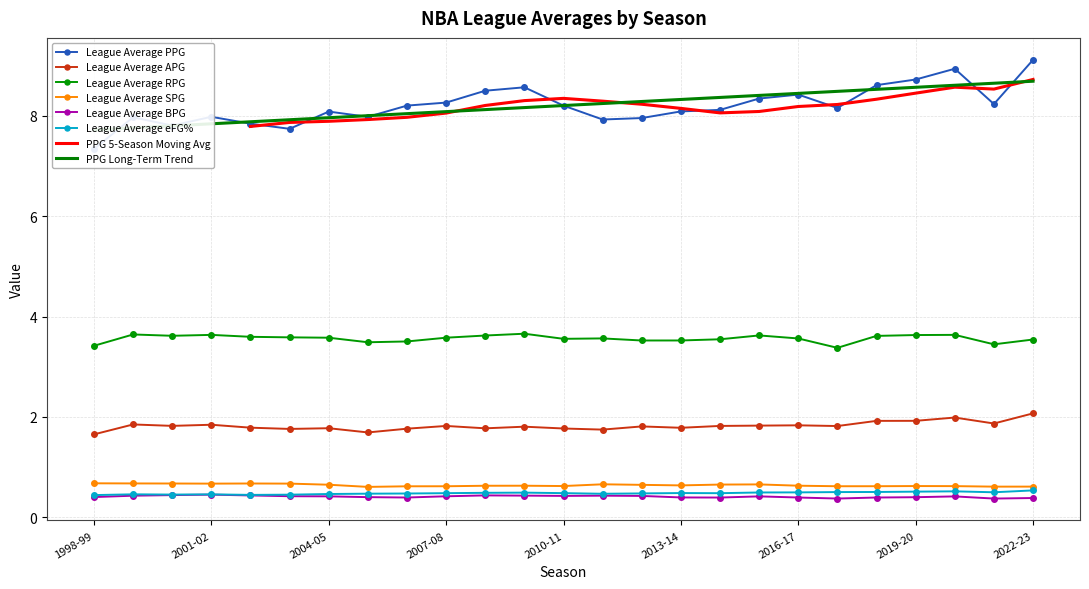

What is the label of the 24th point from the left?

2021-22